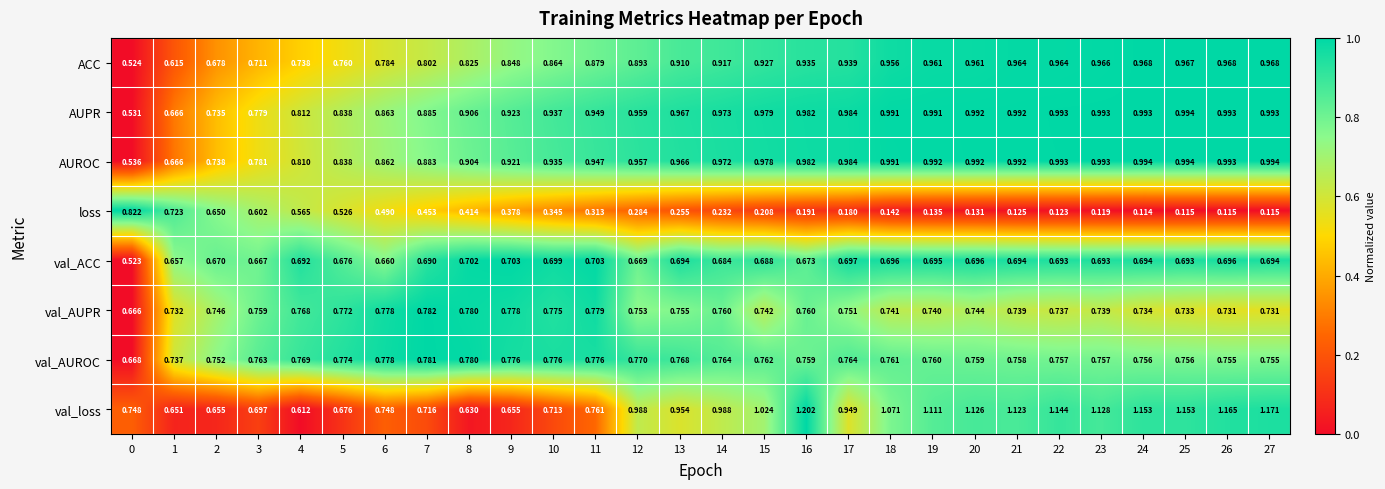

Is the value of AUPR at 7 greater than the value of val_ACC at 14?

Yes